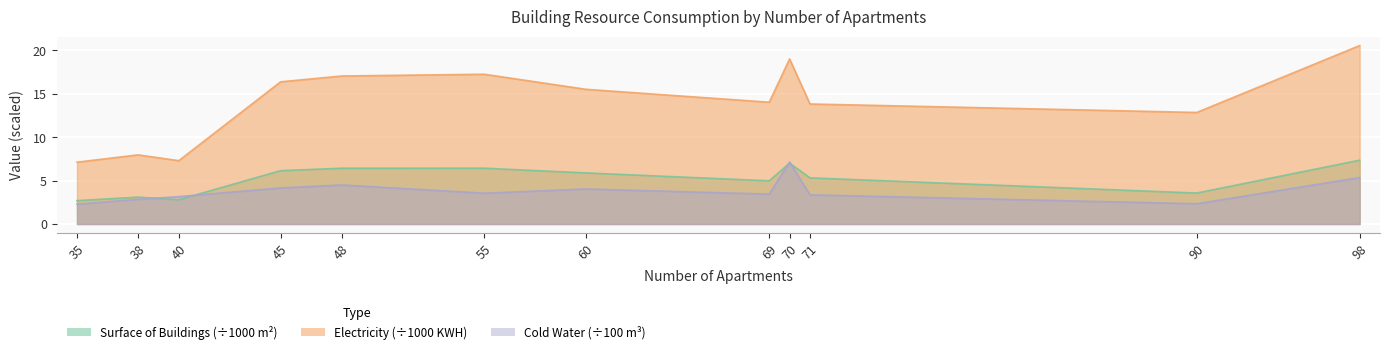

Where is the first local minimum for surface of buildings  m2?

40